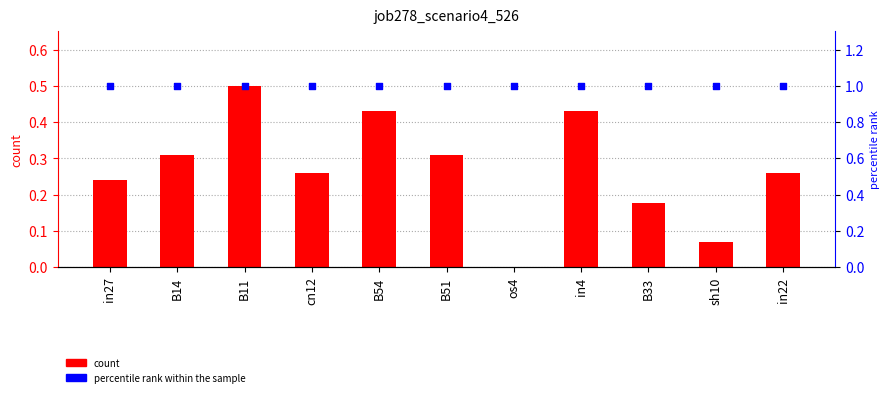

At which category is the sum across all series the highest?

B11